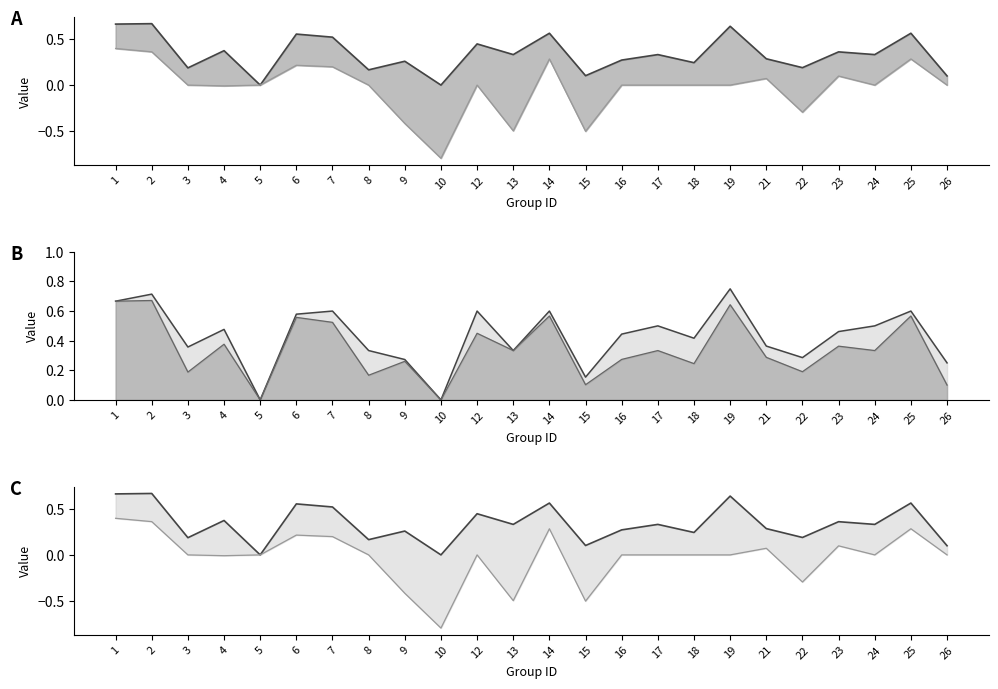

True or false: kappa line and f1 line cross at least once.

False